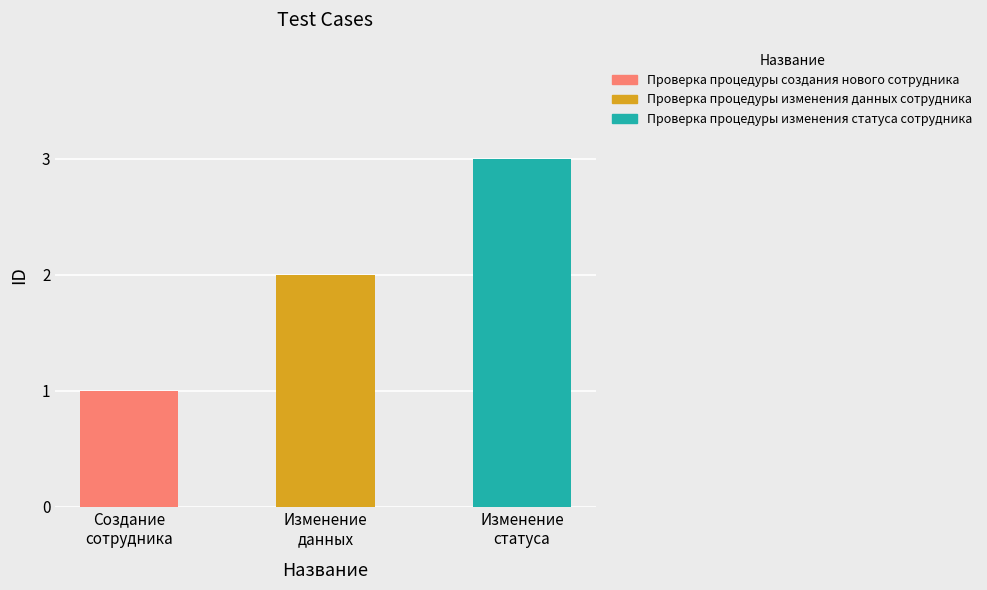

Count the values in the range 1 to 3.

3